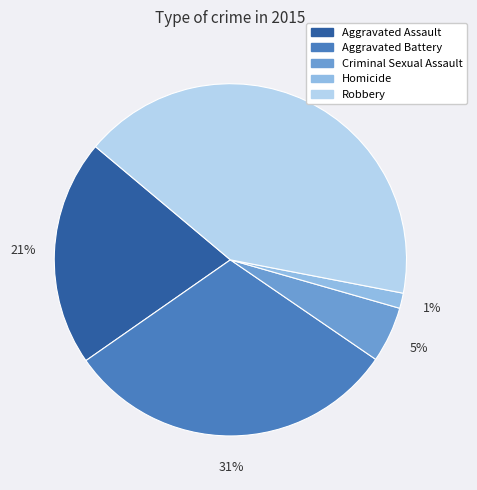

Which category has the smallest portion of the pie?

Homicide